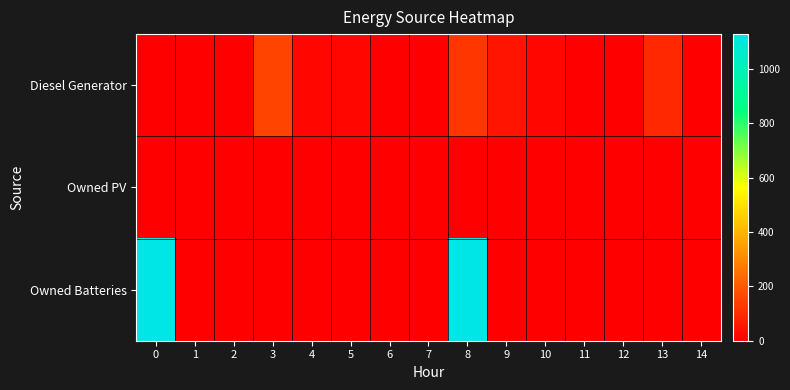

Reading left to right, list all the values displayed in this chart.

Diesel Generator: 0=0	1=0	2=0	3=151	4=16	5=14	6=0	7=0	8=121	9=46	10=14	11=0	12=0	13=91	14=0
Owned PV: 0=0	1=0	2=0	3=0	4=0	5=0	6=0	7=0	8=0	9=0	10=0	11=0	12=0	13=0	14=0
Owned Batteries: 0=1129	1=0	2=0	3=0	4=0	5=0	6=0	7=0	8=1129	9=0	10=0	11=0	12=0	13=0	14=0